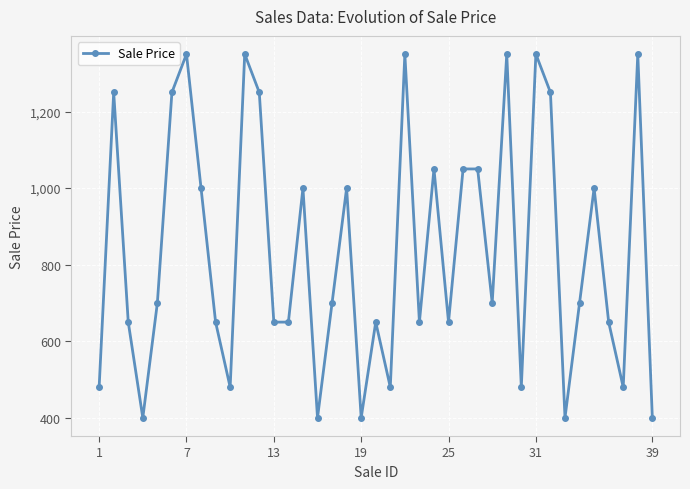

Is this an area chart (filled region under the line)?

No